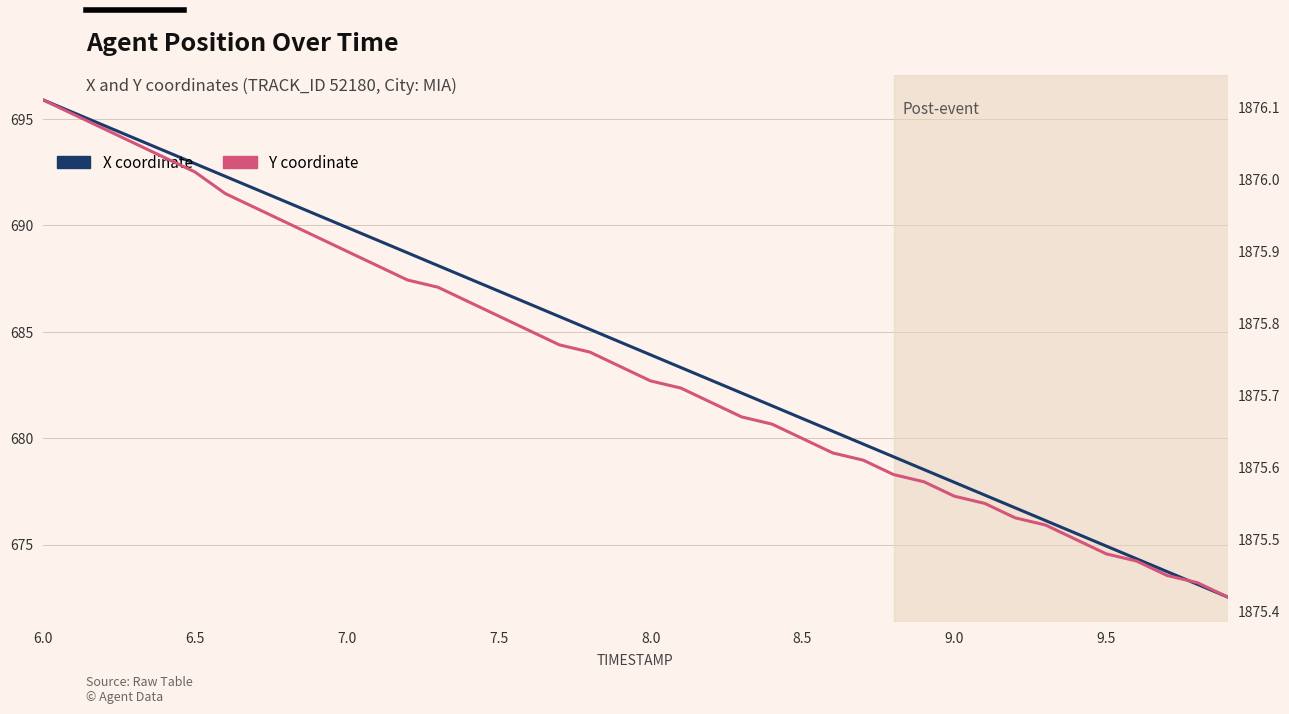

Is it true that Y equals 1130.6 at 12?

False